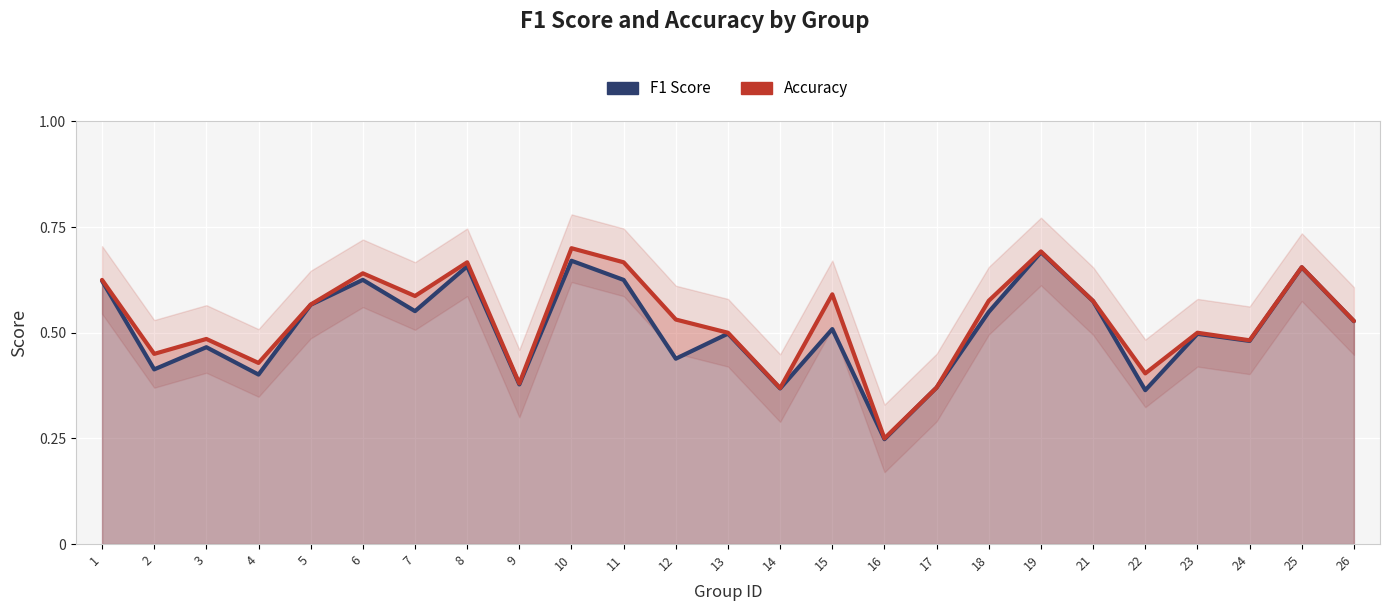

What is the total value across all series at 10?

1.4